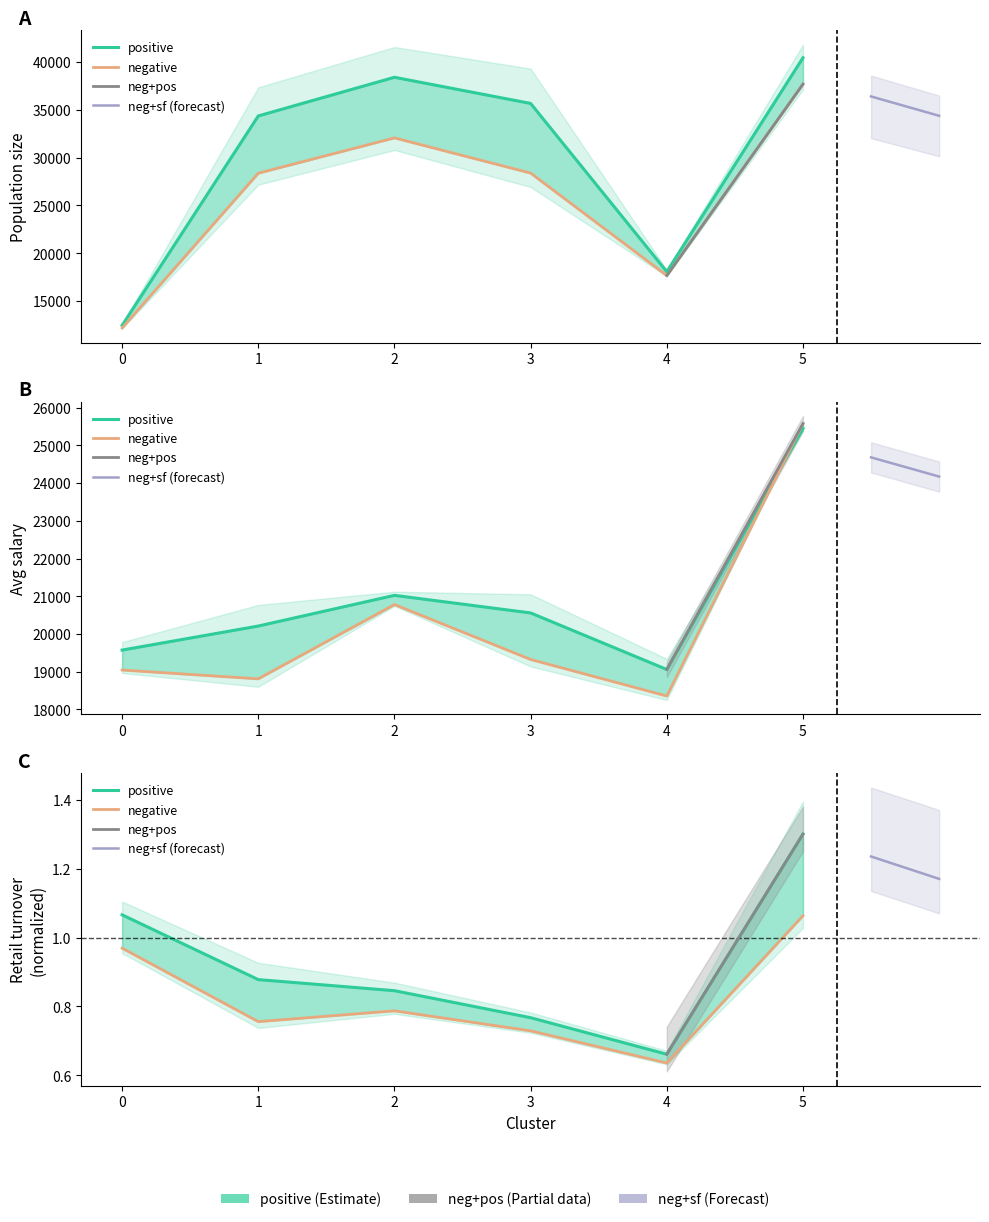

Is it true that negative equals 28360.3 at 1?

True